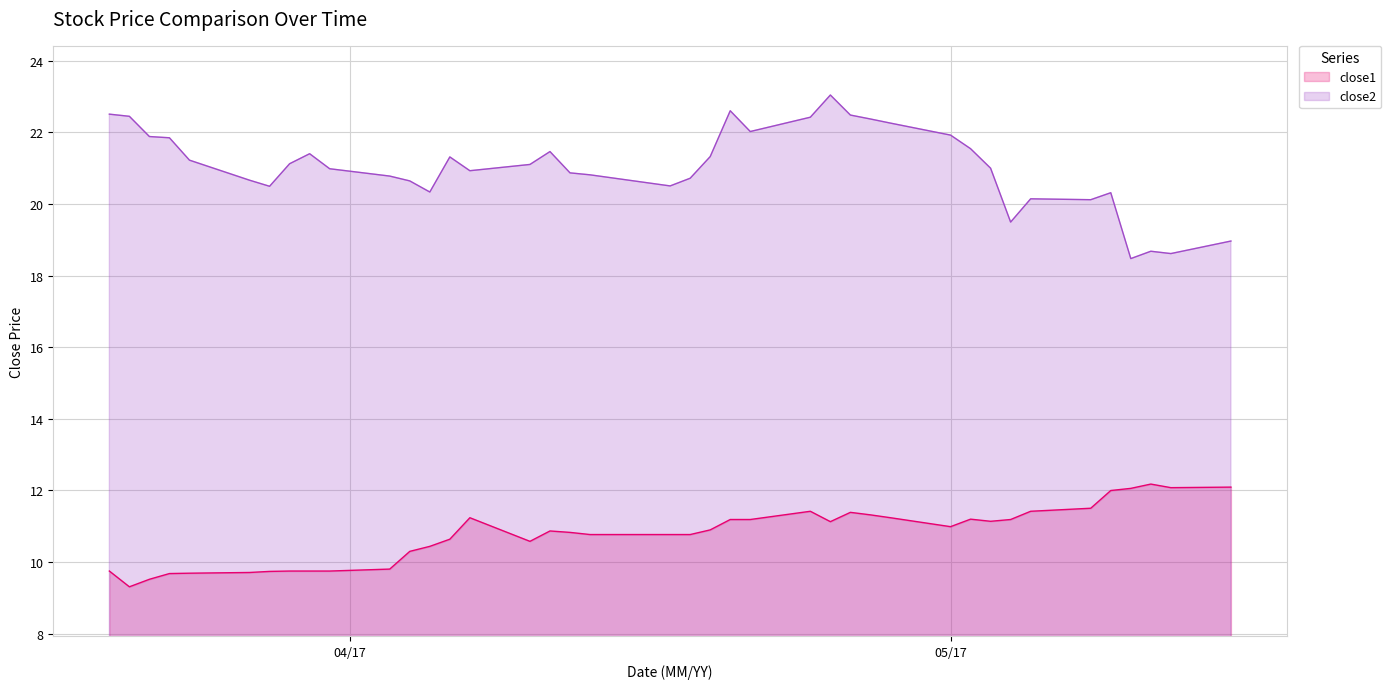

What is the difference between the maximum and minimum values in the close2 series?

4.6